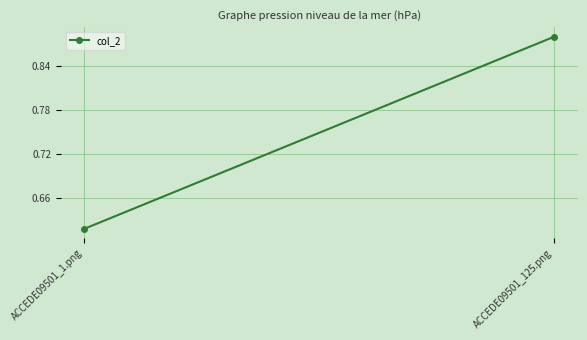

What is the label of the 1st point from the right?

ACCEDE09501_125.png